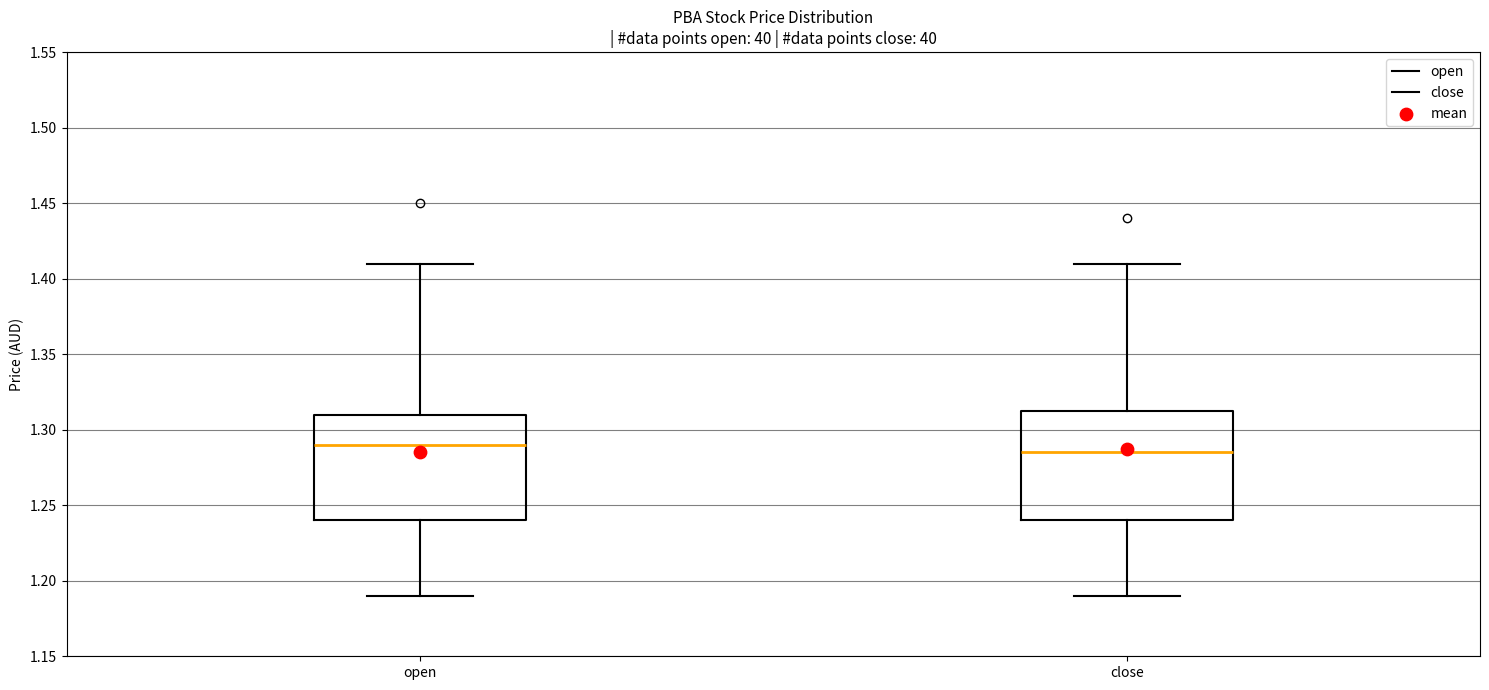

Where is the lower edge of the box for close on the y-axis? The values are not printed on the chart, so give them approximately, as read against the axis.

1.240